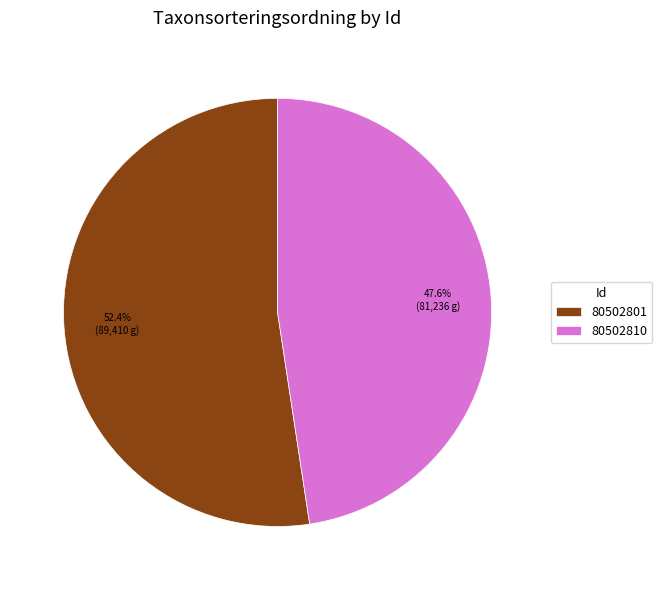

What is the largest slice in the pie chart?

80502801